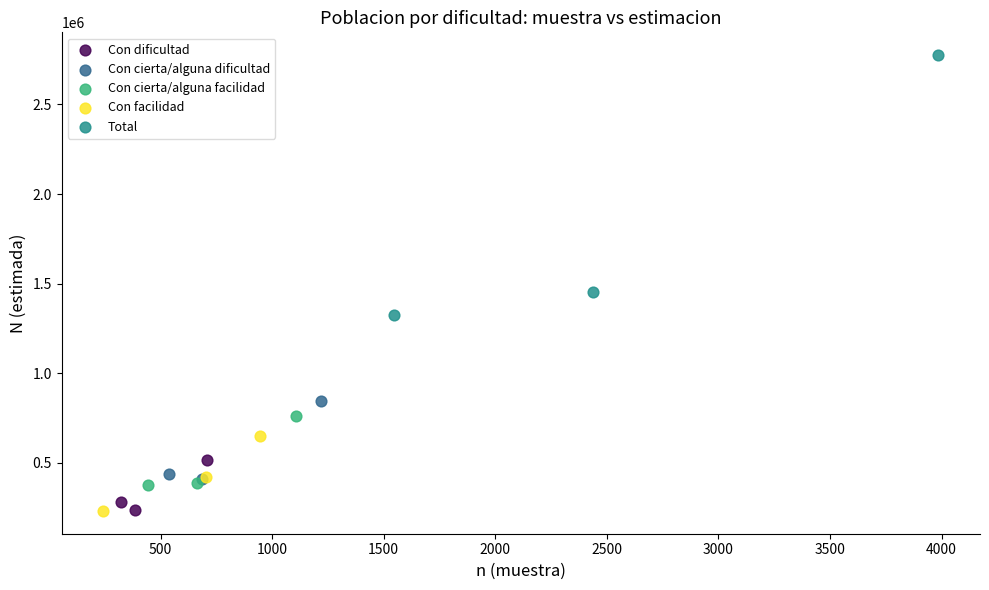

Which series contains the highest Y value?

Total